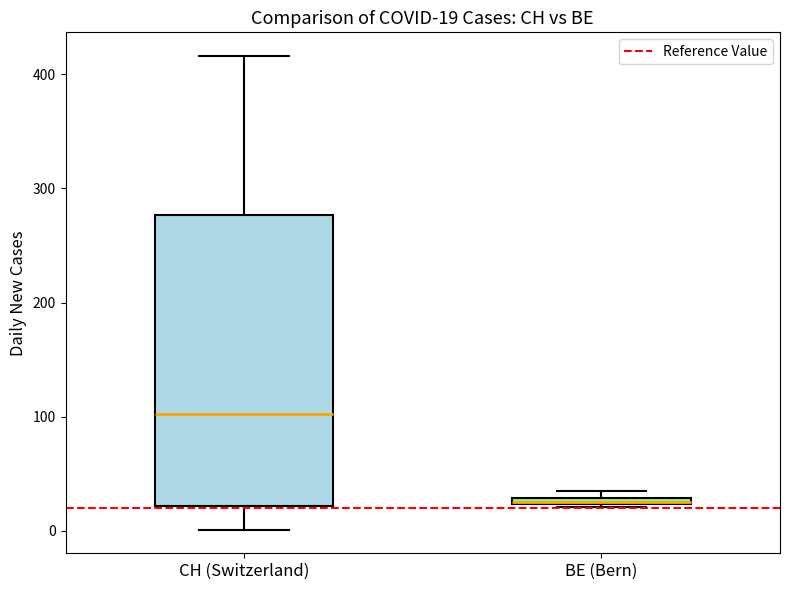

Comparing the boxes themselves (not the whiskers), which one is the tallest?

CH (Switzerland)